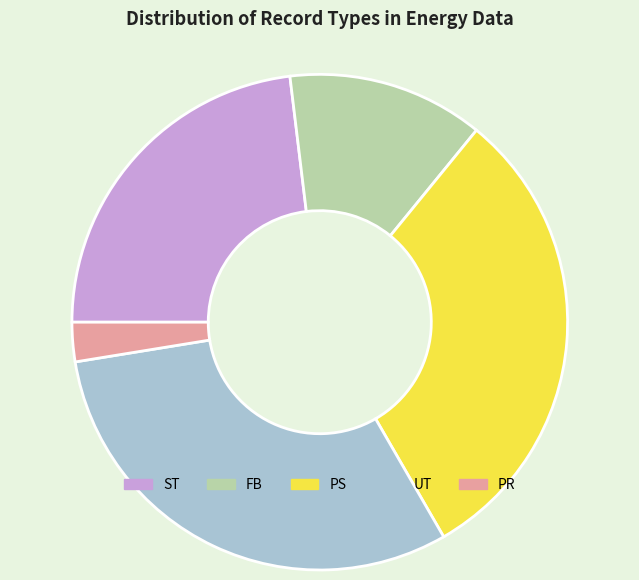

What is the smallest slice in the pie chart?

PR